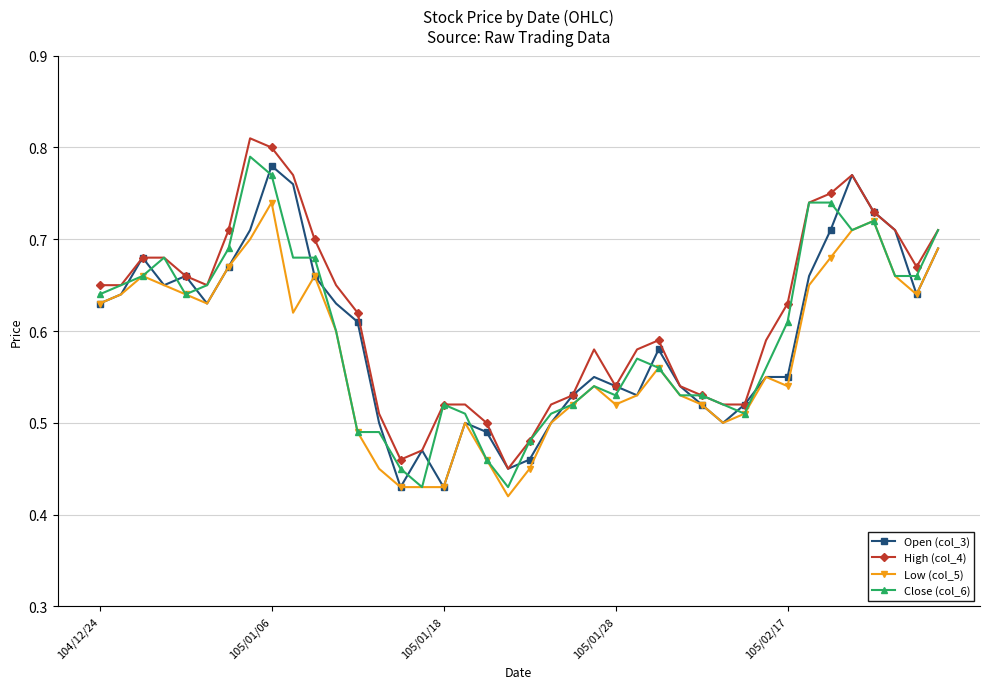

How many Close (col_6) values are between 0 and 1?

40